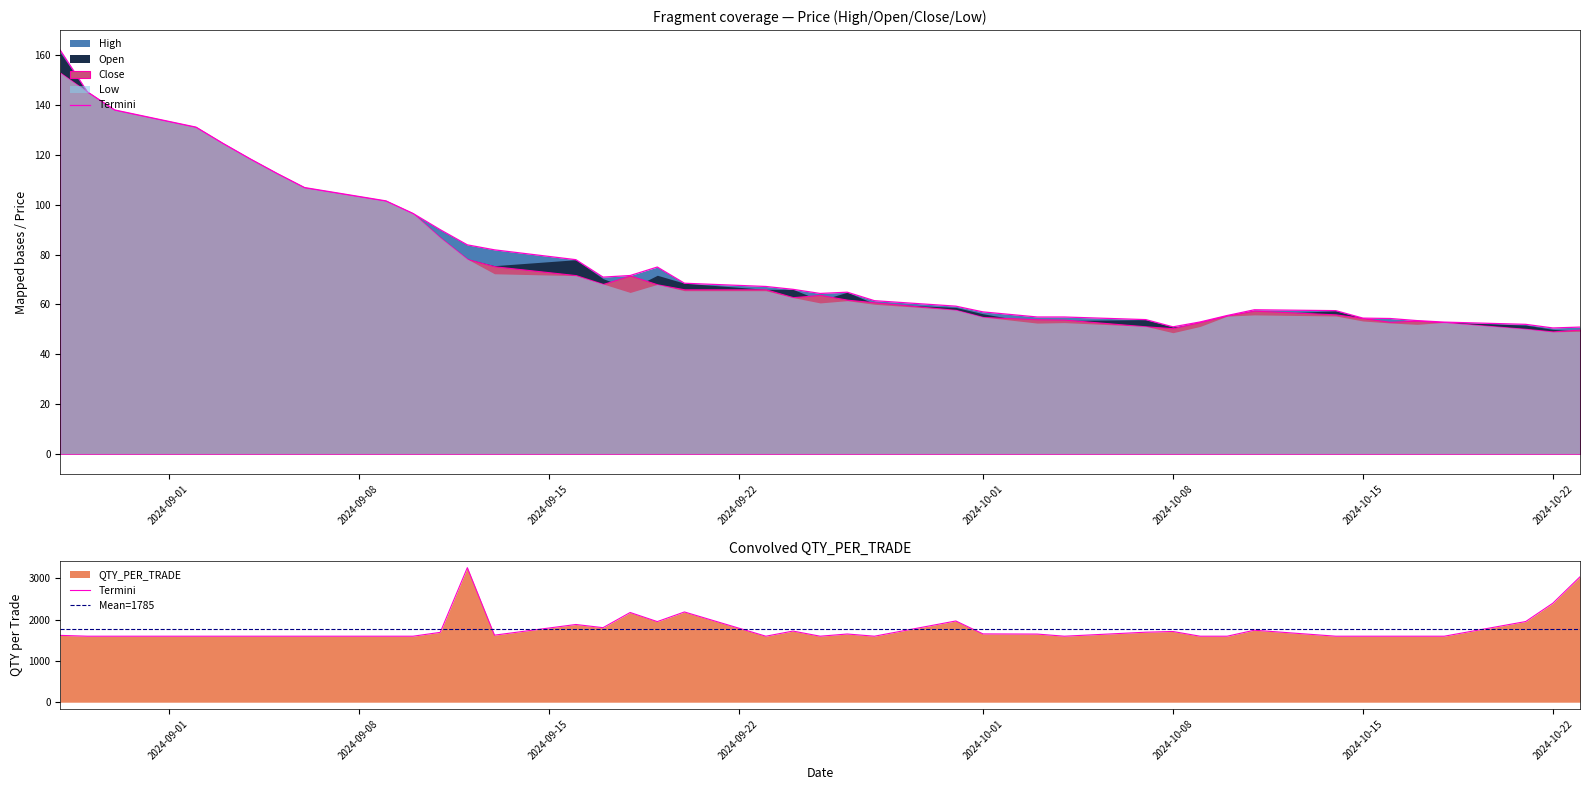

At how many categories does at least one series exceed 1066?

40